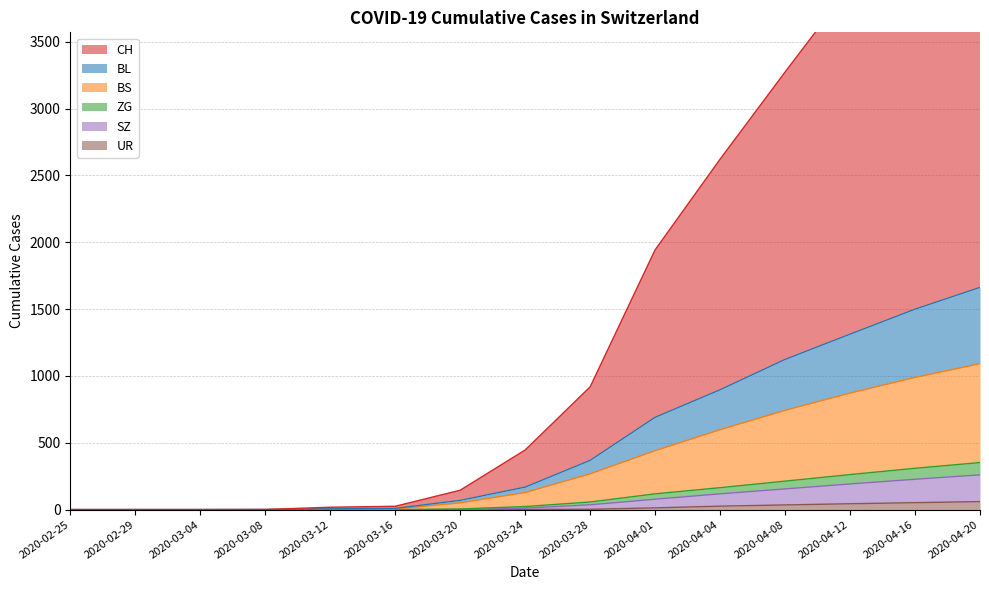

Does the chart have visible grid lines?

Yes